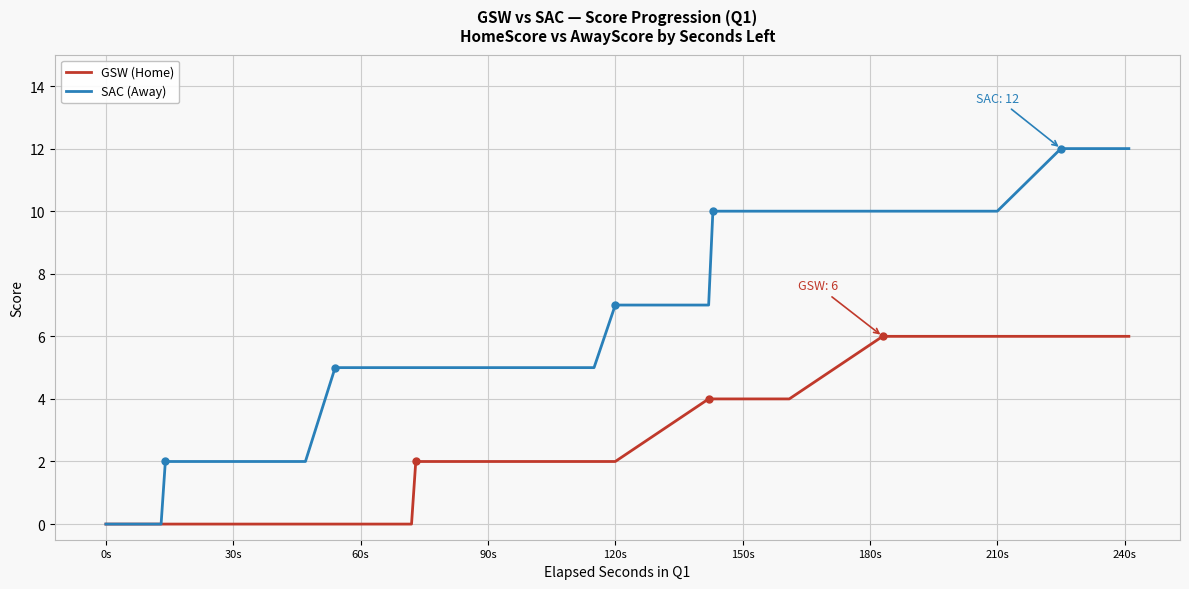

List the series in order of their peak value, highest first.

SAC (Away), GSW (Home)